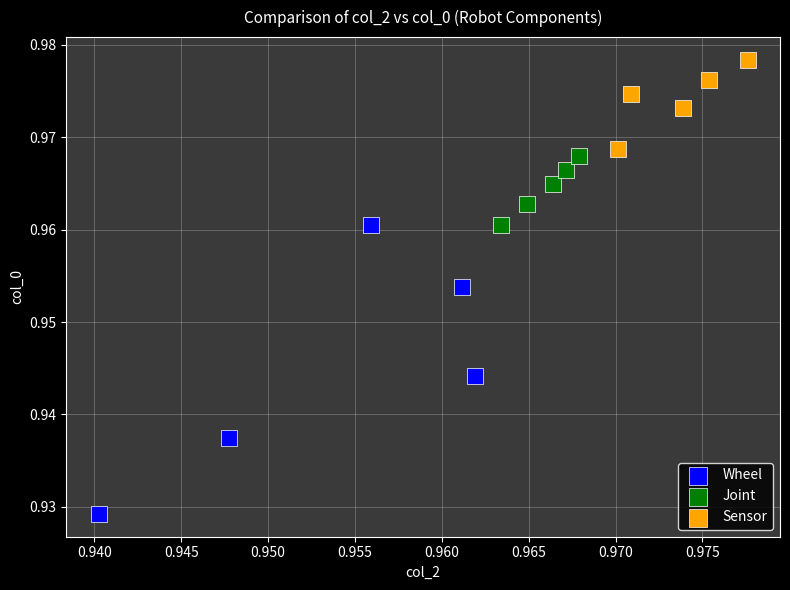

Which series contains the highest Y value?

Sensor